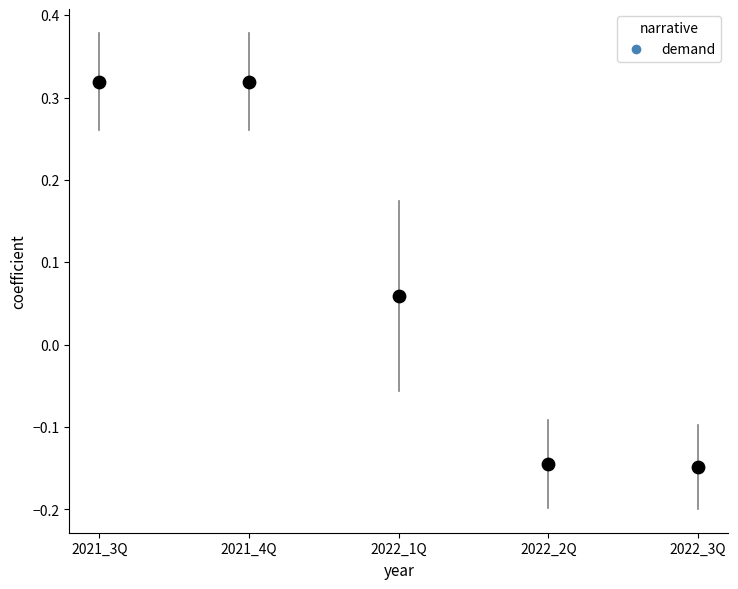

What is the range of Y values (max minus min)?

0.5